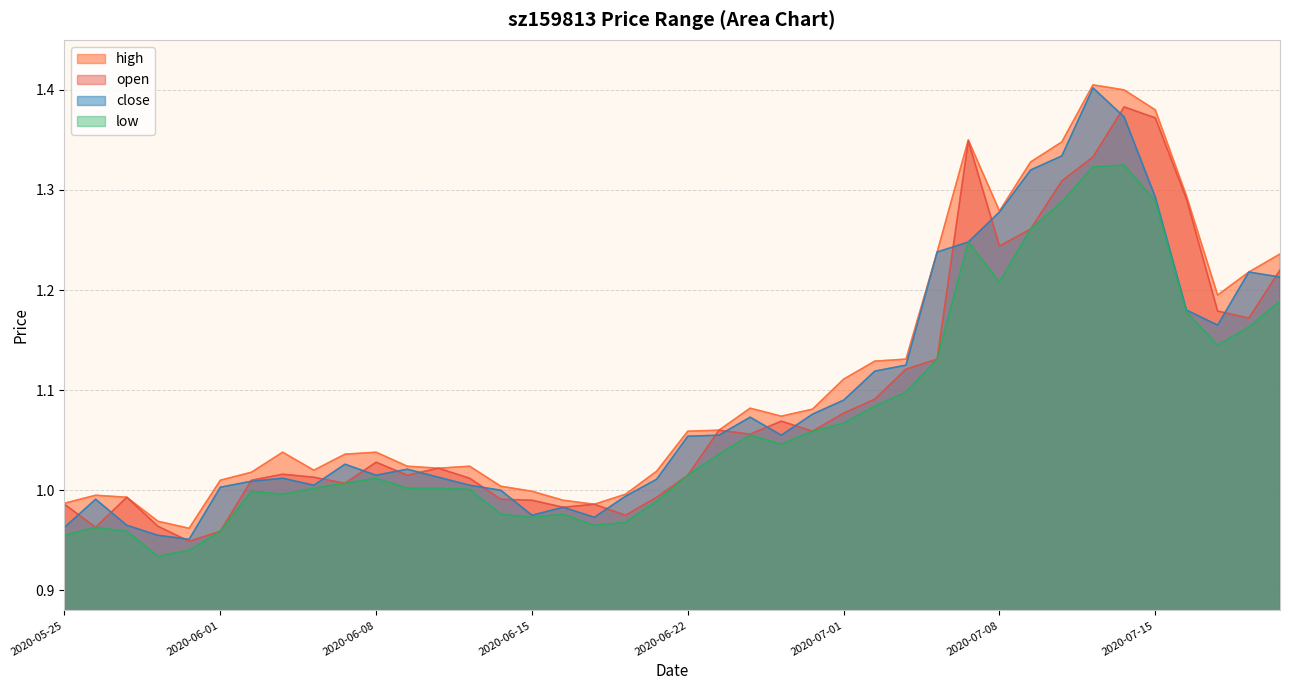

At which category is the sum across all series the highest?

2020-07-14